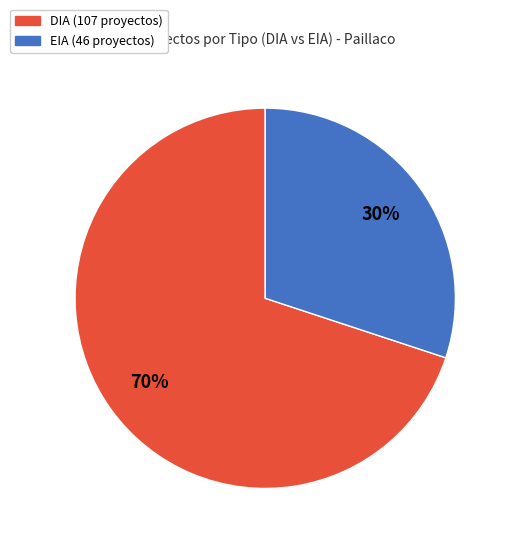

To the nearest percent, what portion does EIA represent?

30%